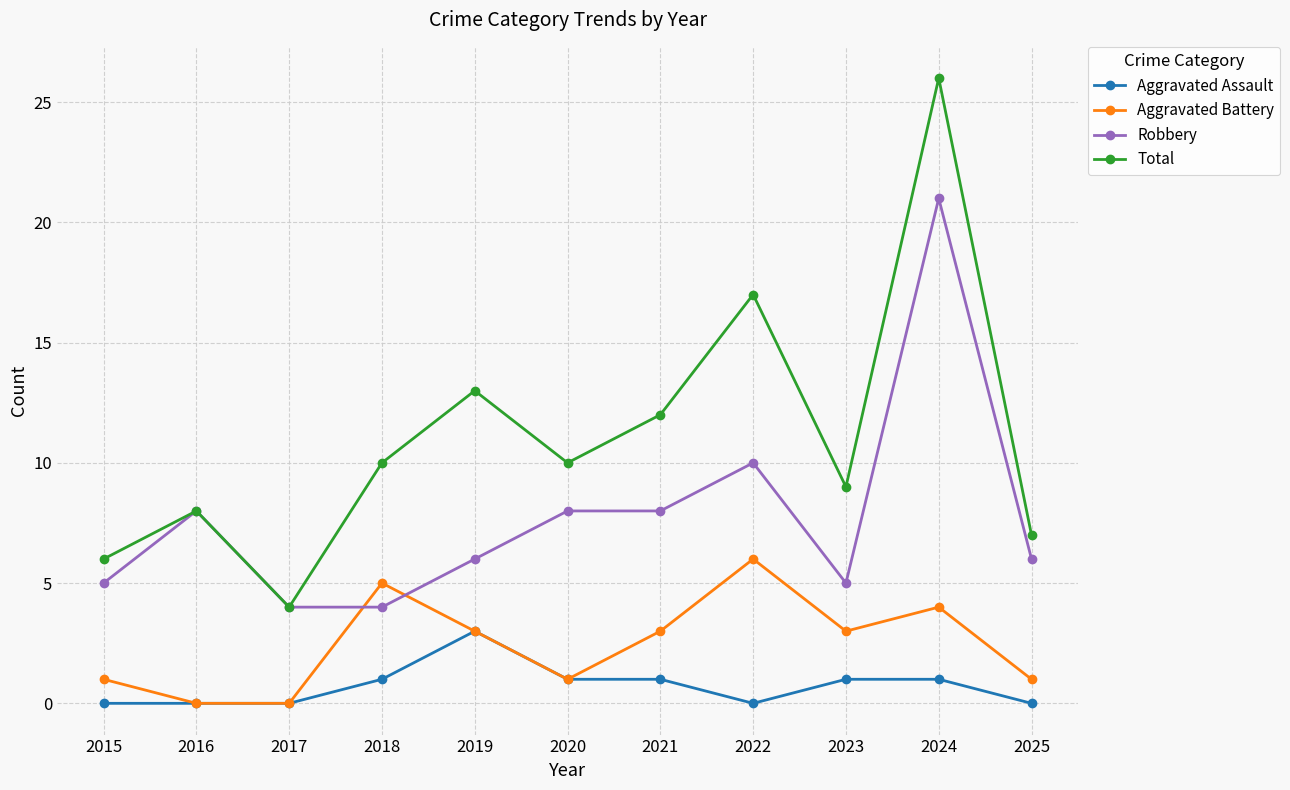

What is the difference between the Aggravated Assault values at 2020 and 2017?

1